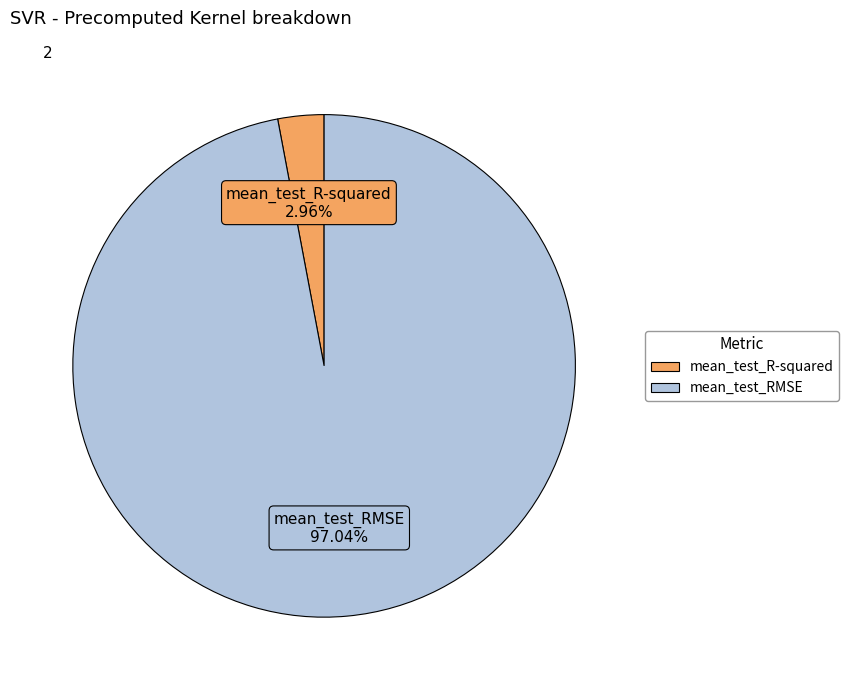

Which slice is the largest?

mean_test_RMSE